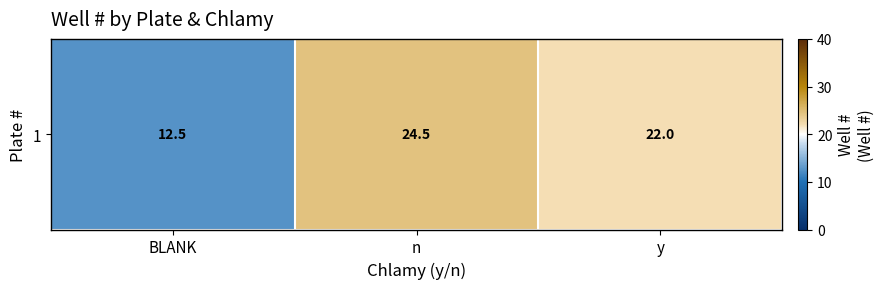

The value at n is 24.5. True or false?

True